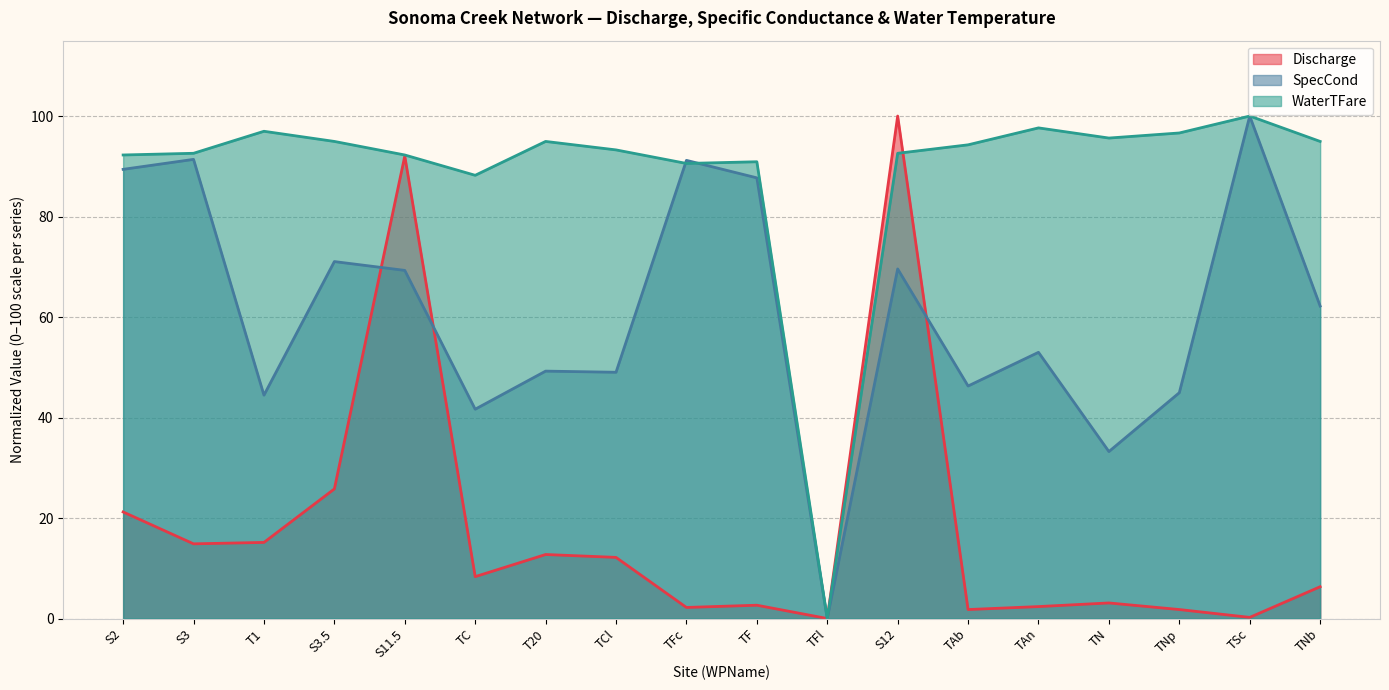

In Discharge, how many points are lower than both neighbors (excluding endpoints)?

6